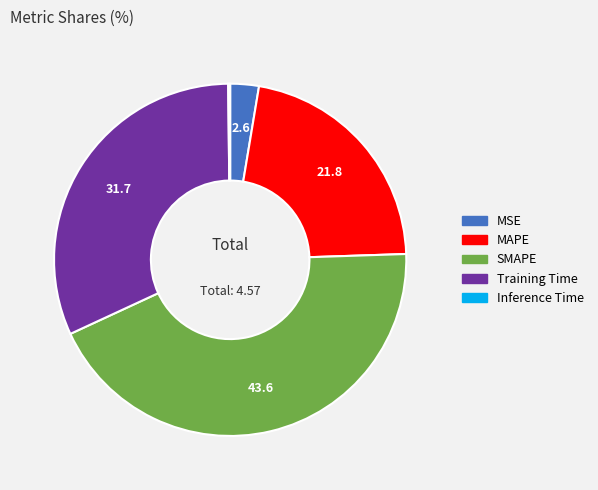

Is it true that Training Time is 32% of the pie?

True